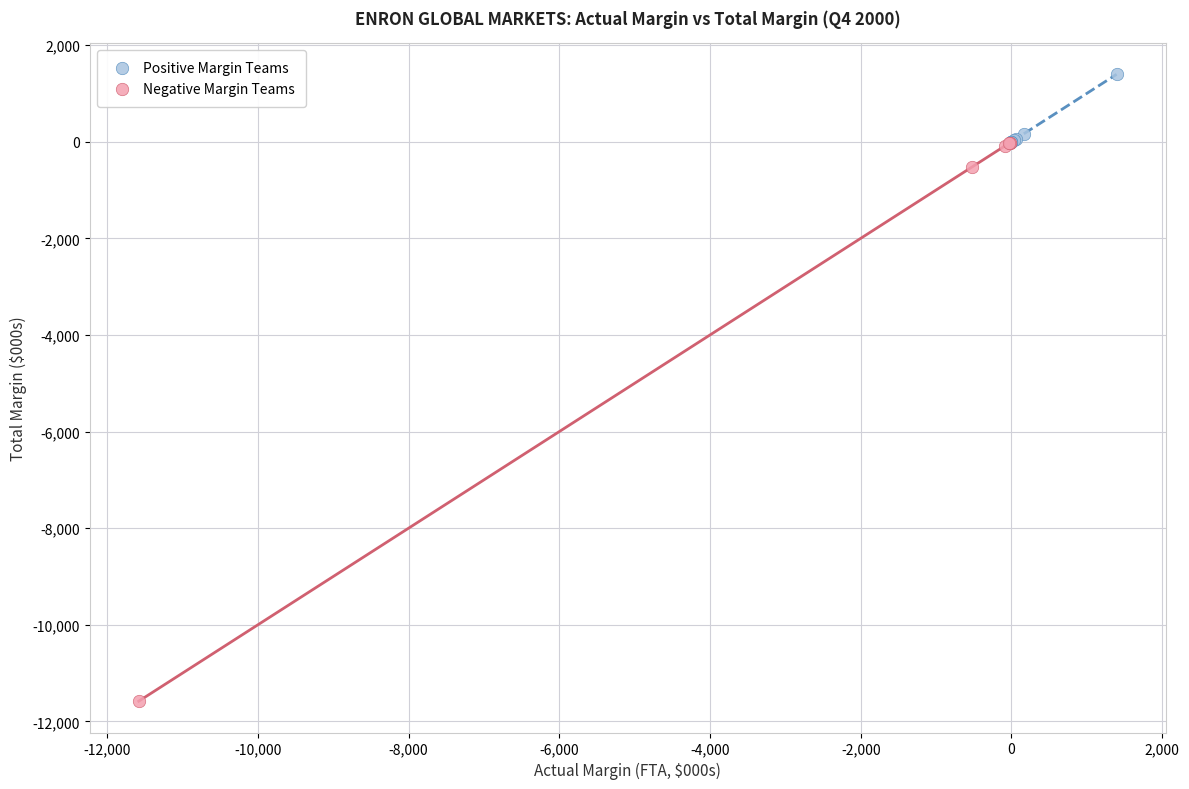

Which series has the widest spread of Y values?

Negative Margin Teams